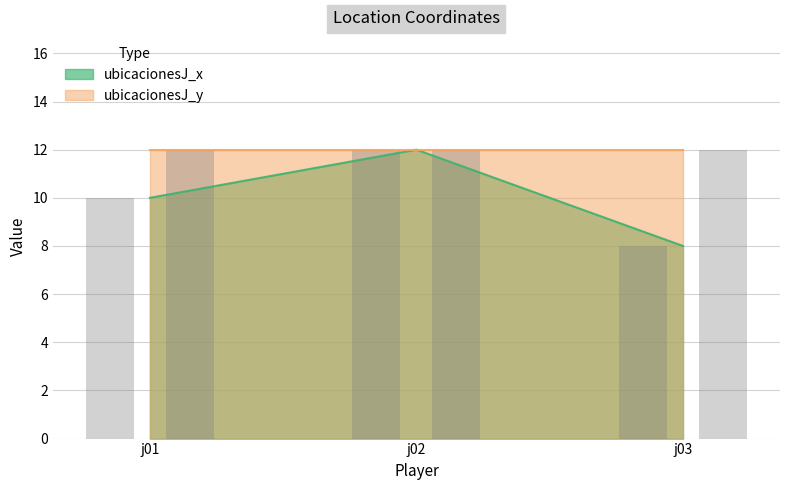

List the labels in order of value, largest first.

j02, j01, j03